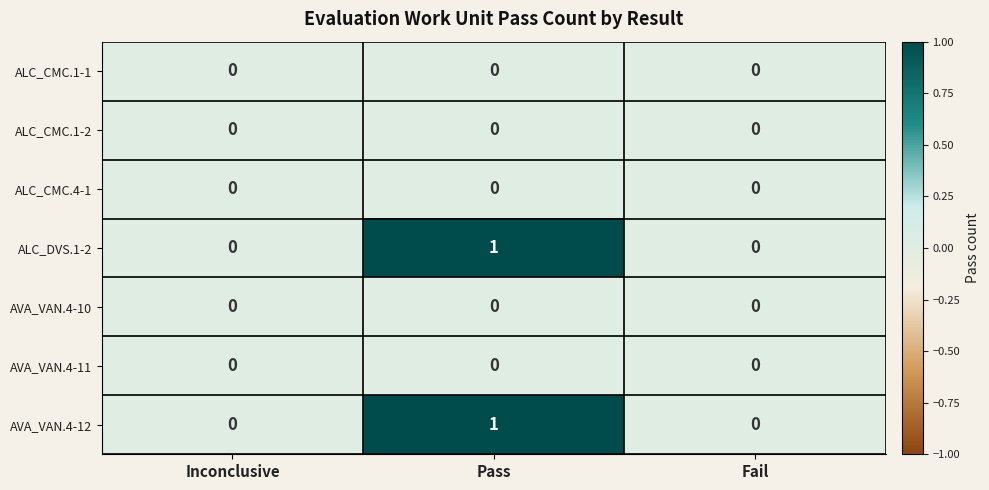

At which category is the sum across all series the highest?

Pass